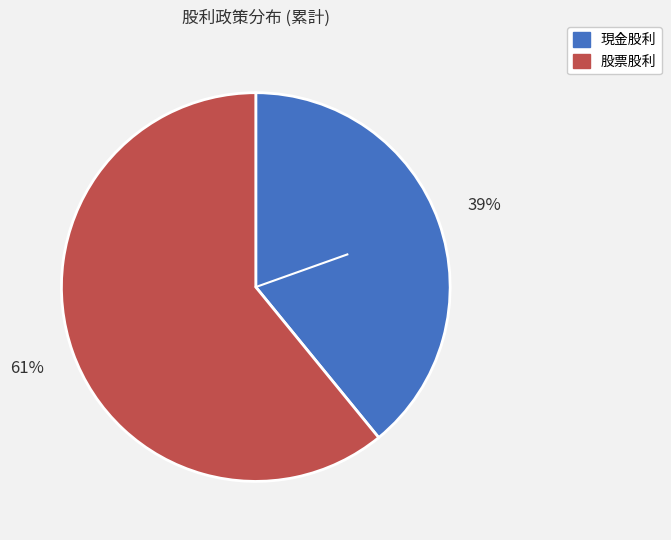

Is it true that 現金股利 is 39% of the pie?

True